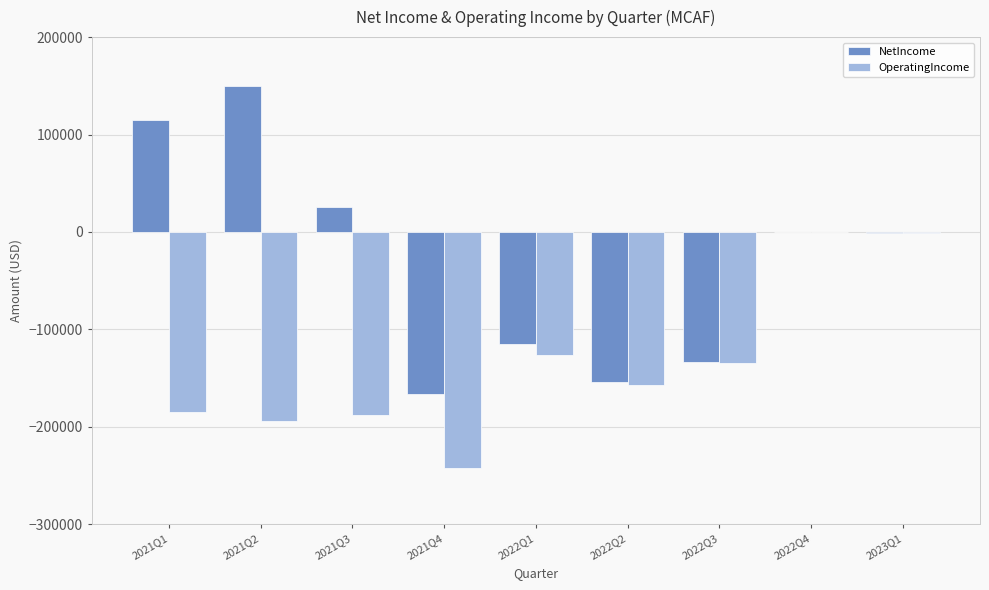

What is the total value across all series at 2022Q3?

-268239